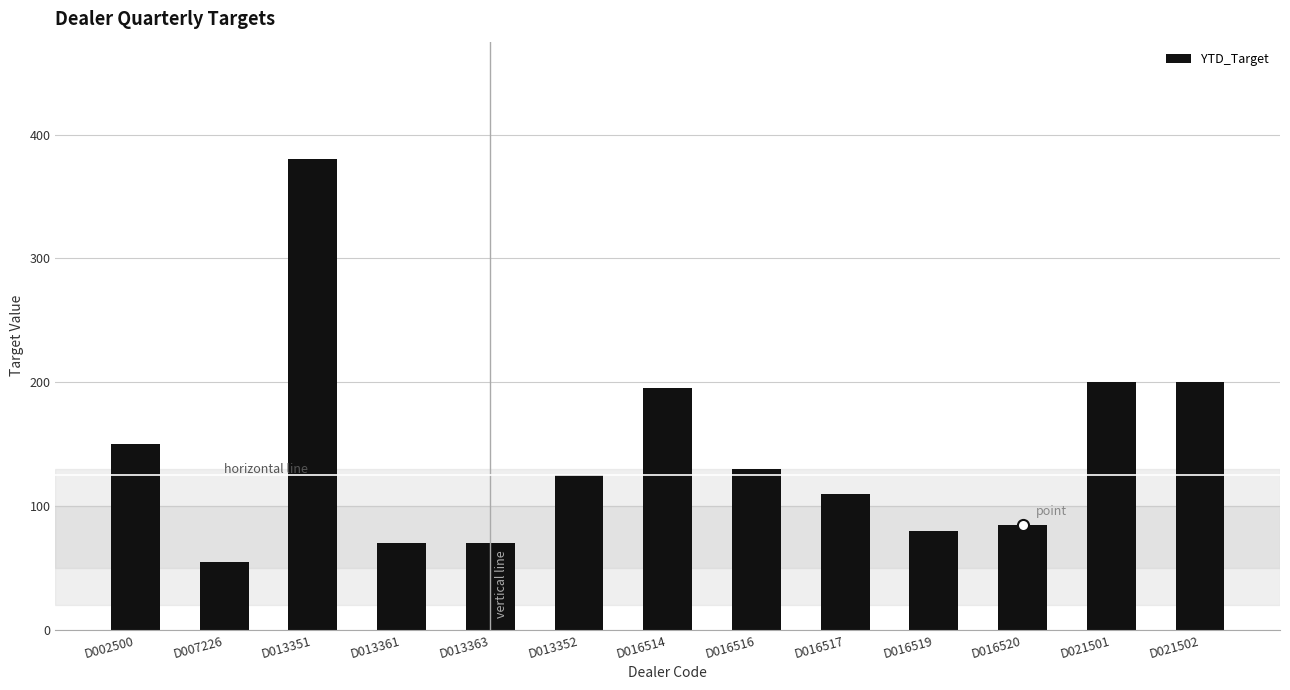

What is the label of the 1st bar from the right?

D021502